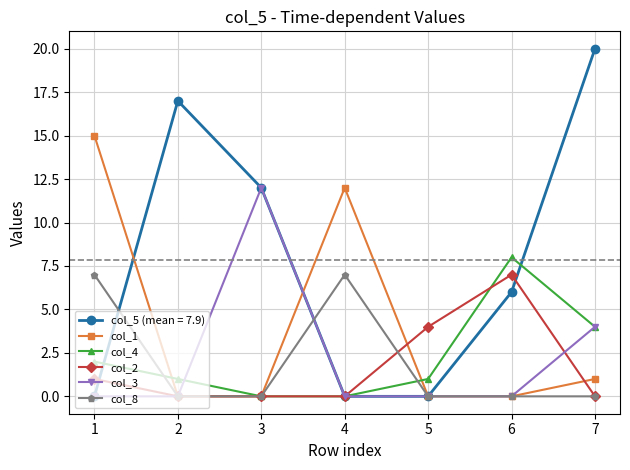

Is it true that col_2 equals 0 at 3?

True